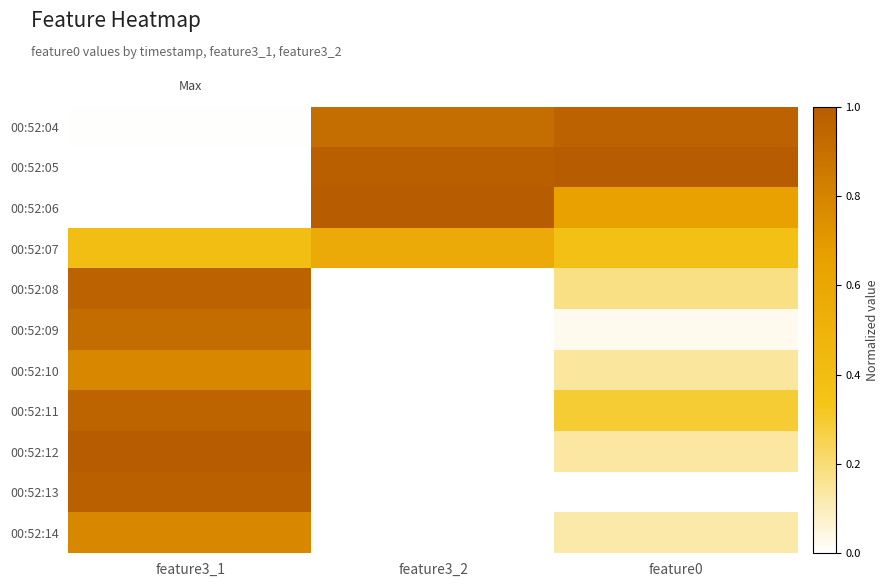

Reading right to left, list all the values displayed in this chart.

00:52:04: feature0=1.0	feature3_2=0.9	feature3_1=0.0
00:52:05: feature0=1.0	feature3_2=1.0	feature3_1=0.0
00:52:06: feature0=0.6	feature3_2=1.0	feature3_1=0.0
00:52:07: feature0=0.4	feature3_2=0.6	feature3_1=0.4
00:52:08: feature0=0.2	feature3_2=0.0	feature3_1=1.0
00:52:09: feature0=0.0	feature3_2=0.0	feature3_1=0.9
00:52:10: feature0=0.1	feature3_2=0.0	feature3_1=0.8
00:52:11: feature0=0.3	feature3_2=0.0	feature3_1=1.0
00:52:12: feature0=0.1	feature3_2=0.0	feature3_1=1.0
00:52:13: feature0=0.0	feature3_2=0.0	feature3_1=1.0
00:52:14: feature0=0.1	feature3_2=0.0	feature3_1=0.8